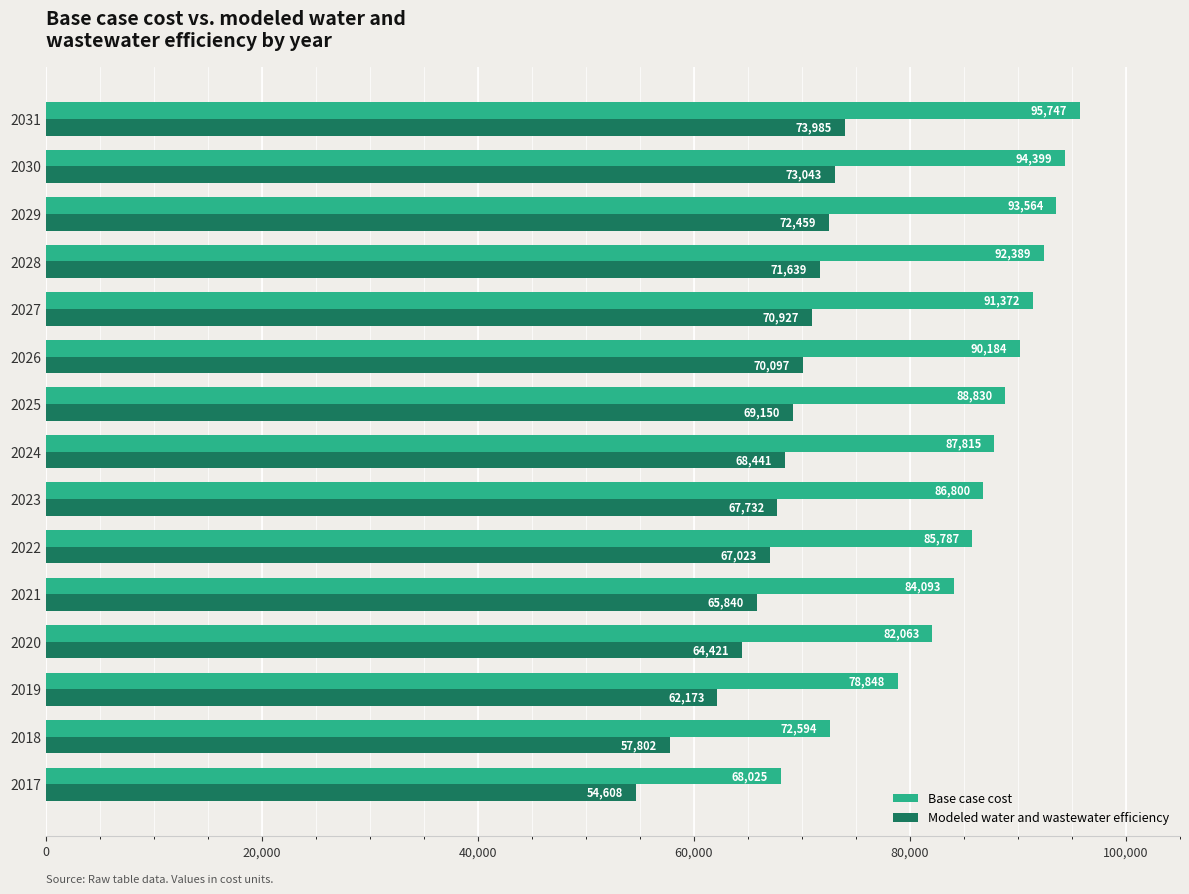

How many distinct data groups are displayed?

2